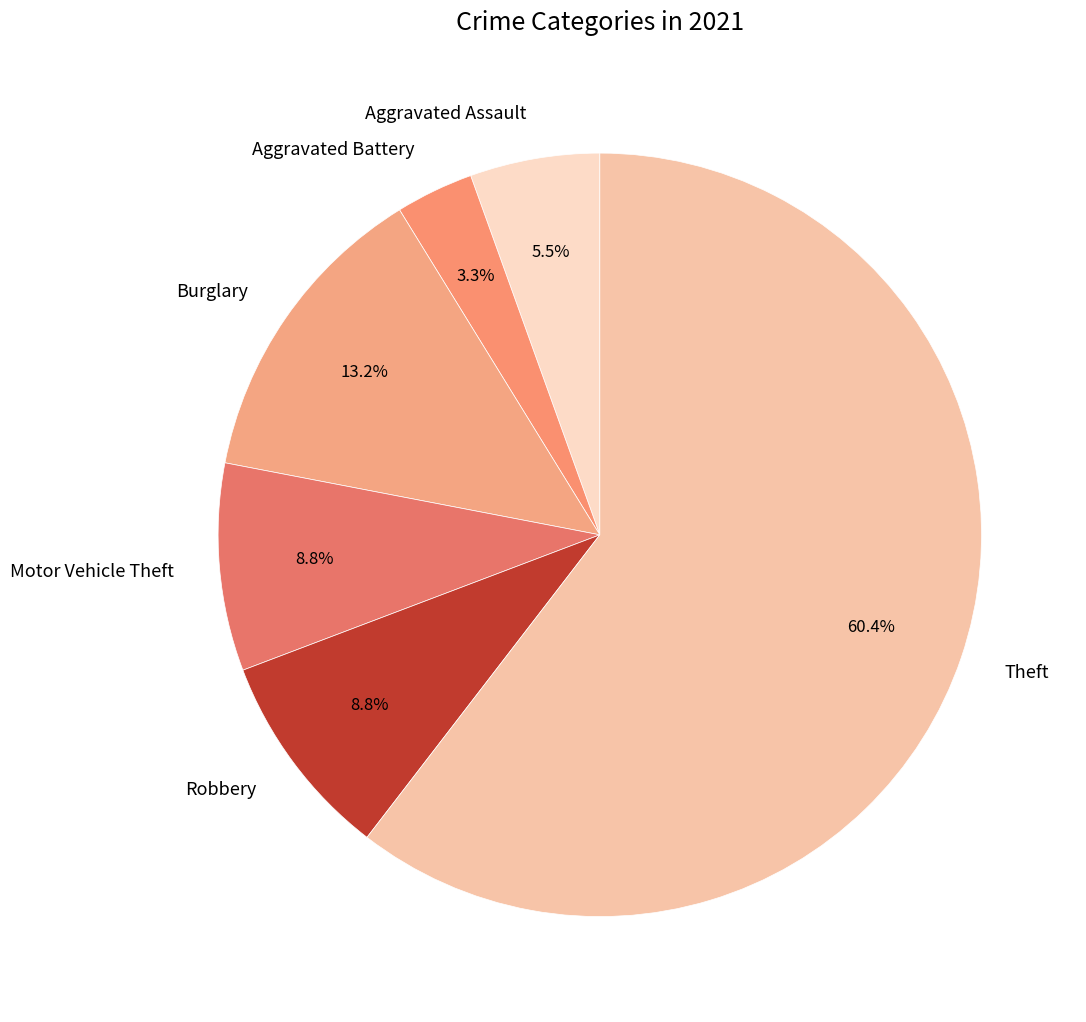

Combined, do Robbery and Theft account for over 50%?

Yes